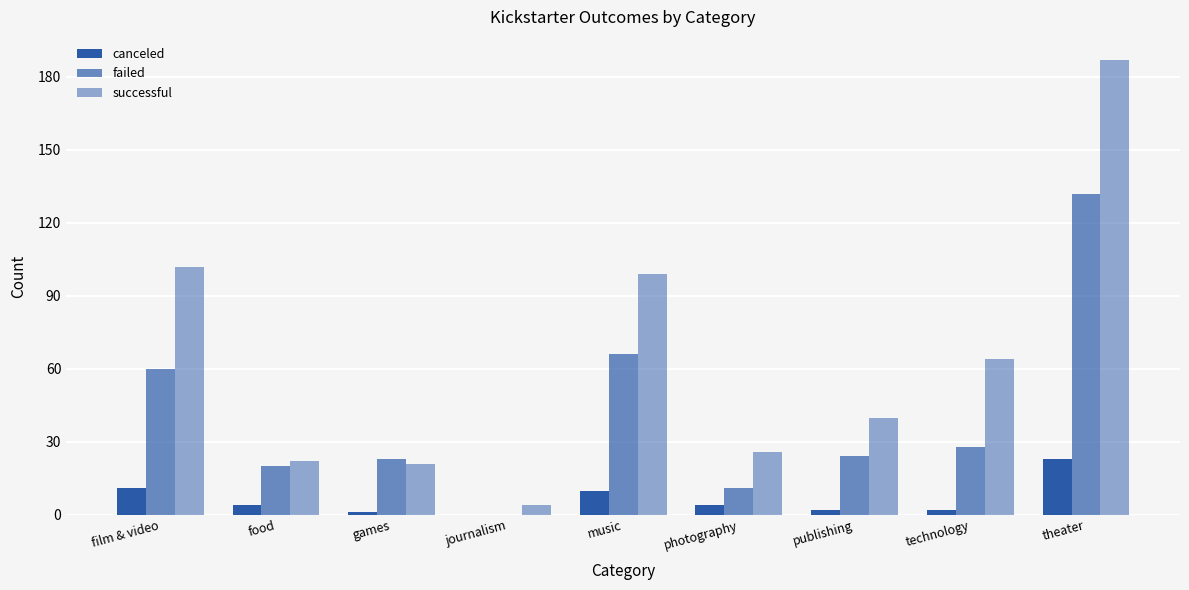

Count the number of categories in the chart.

9